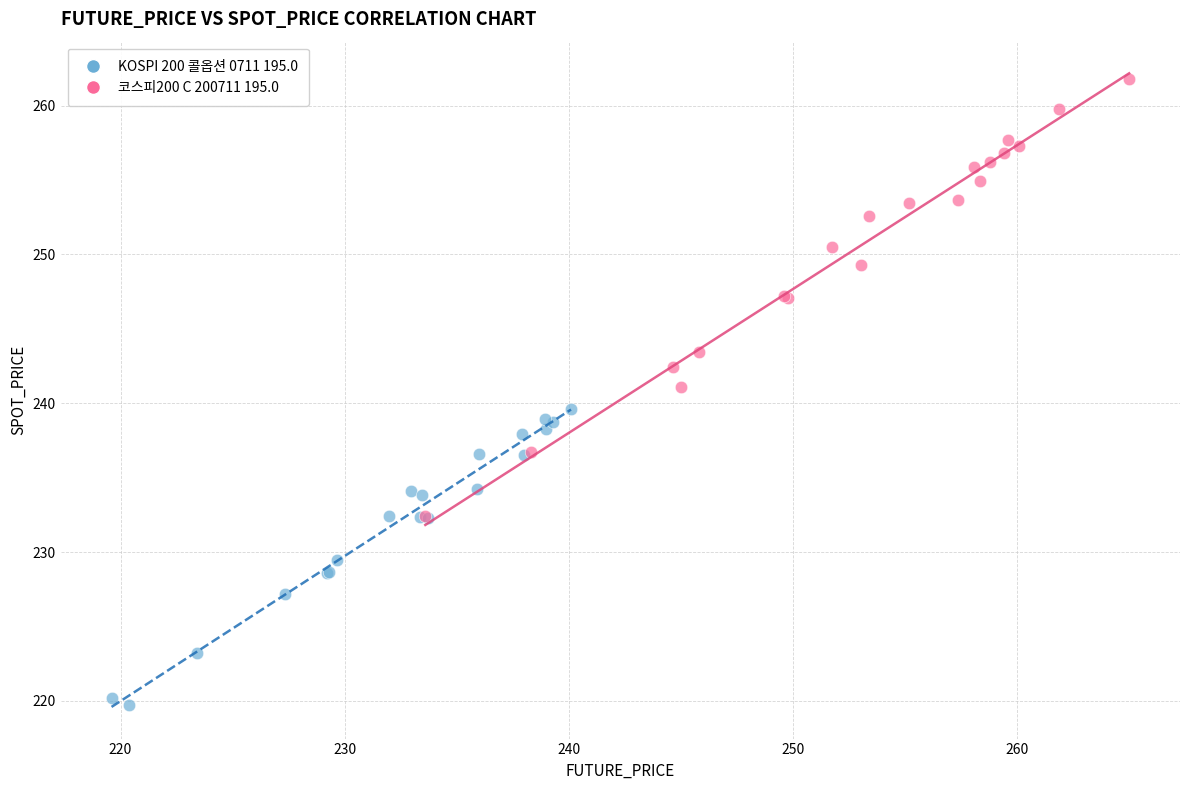

What are all the series names shown in the legend?

KOSPI 200 콜옵션 0711 195.0, 코스피200 C 200711 195.0